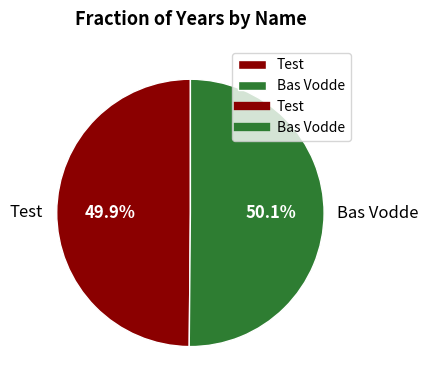

Is there any slice that represents more than half of the pie?

Yes